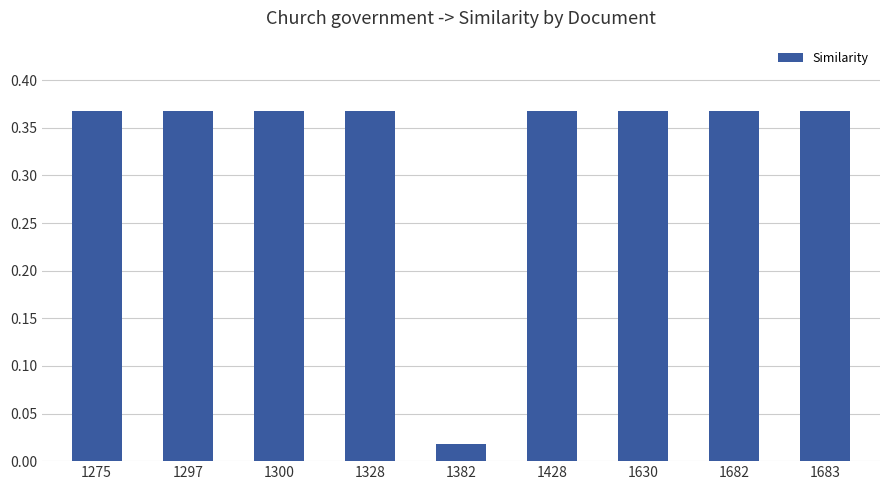

How many data points does each series have?

9